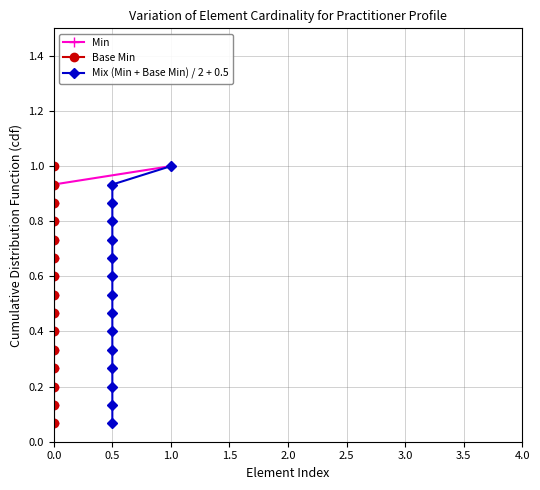

True or false: Min and Base Min intersect in this chart.

False